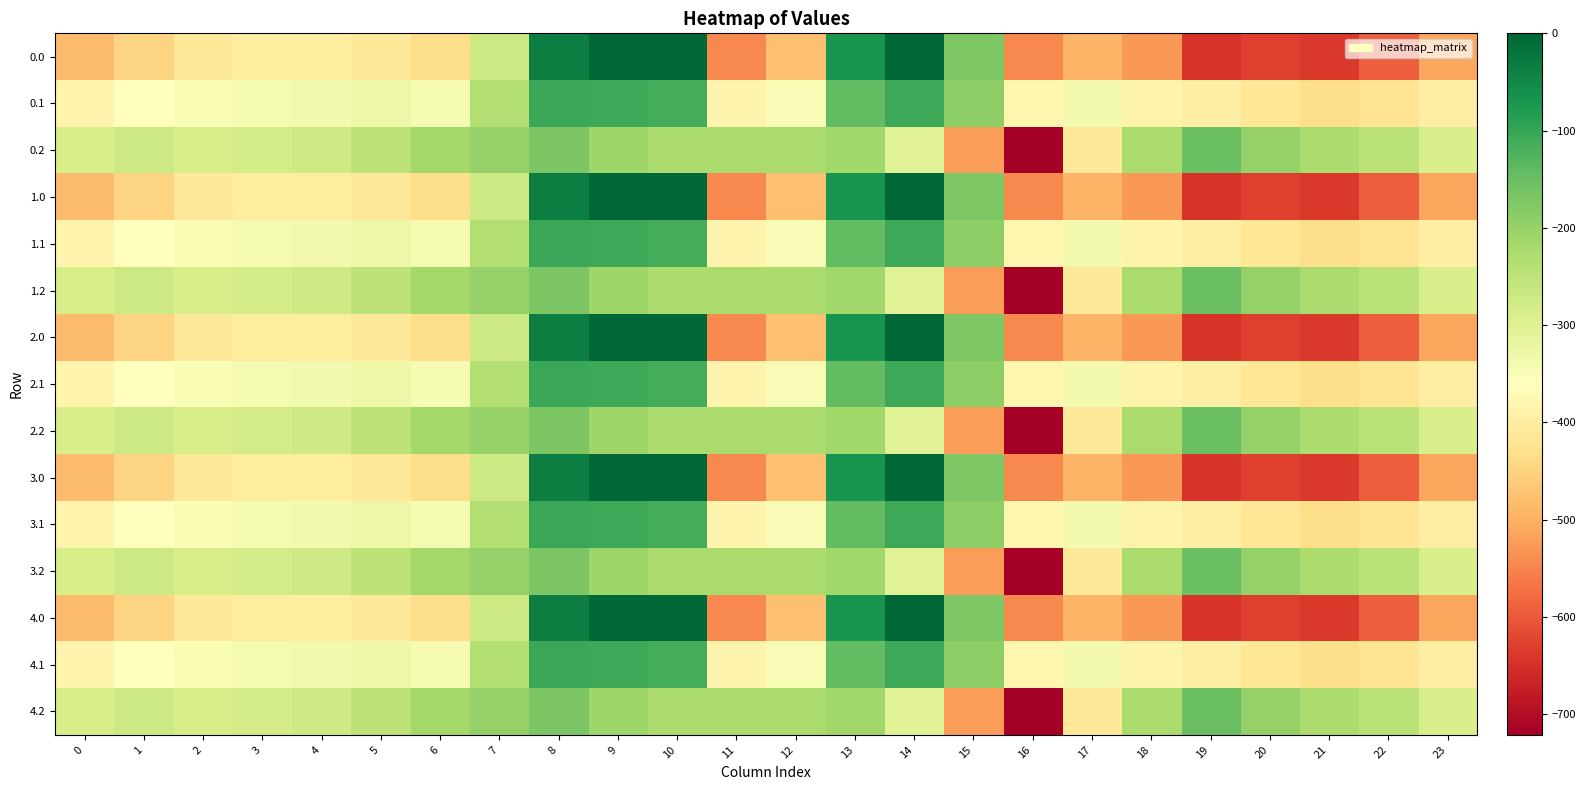

What is the total value across all series at 13?

-2118.4